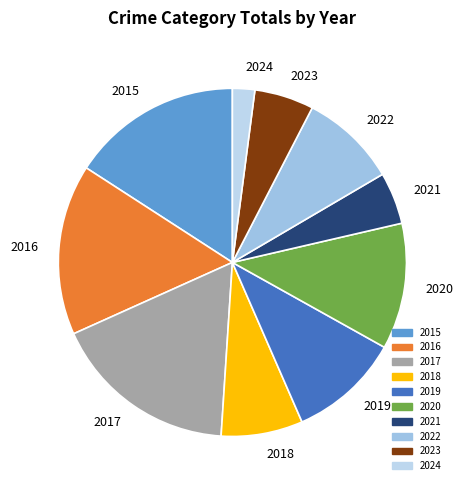

Which slice is the largest?

2017